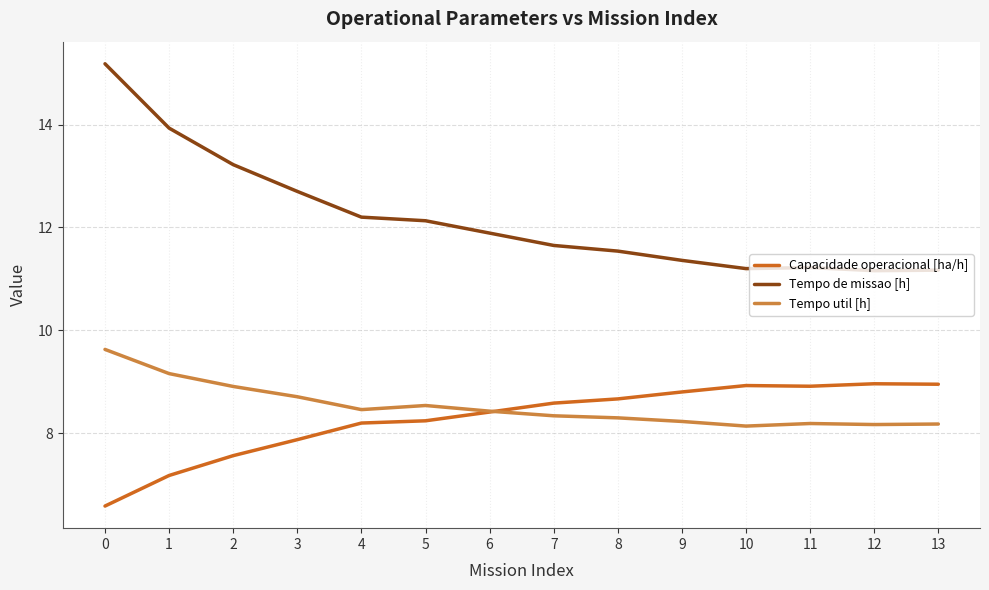

What is the smallest value displayed?

6.6